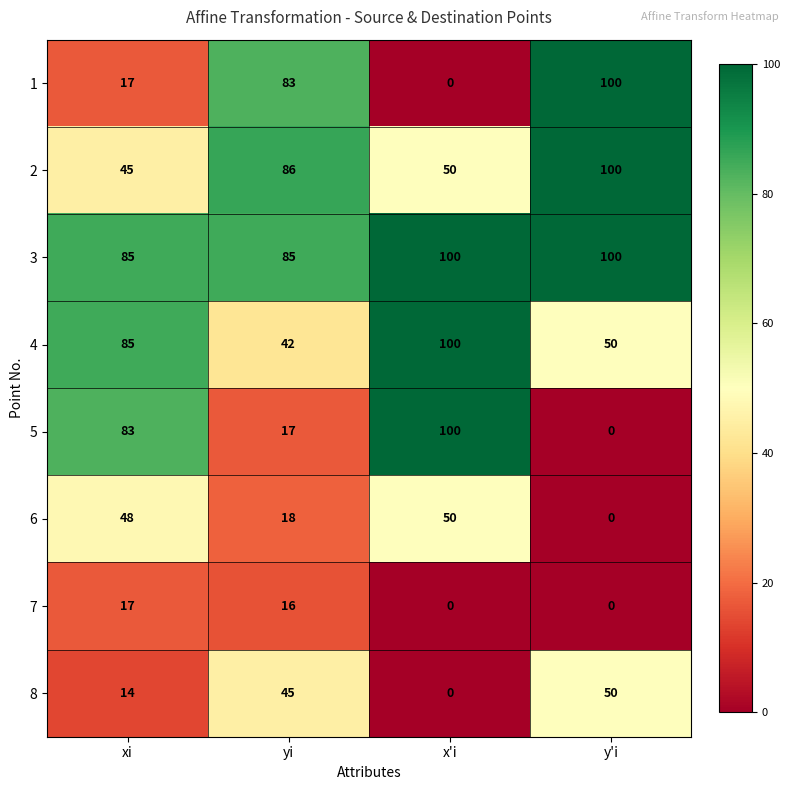

How many data points does each series have?

4